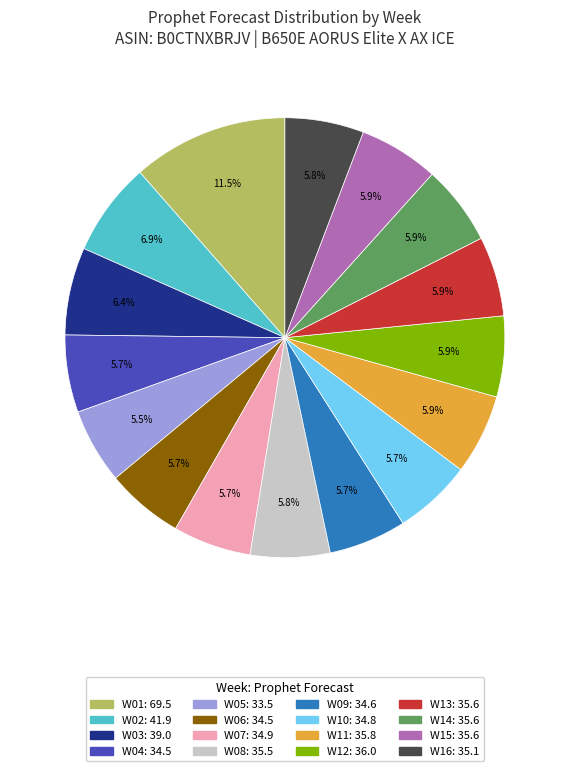

How many slices are in this pie chart?

16